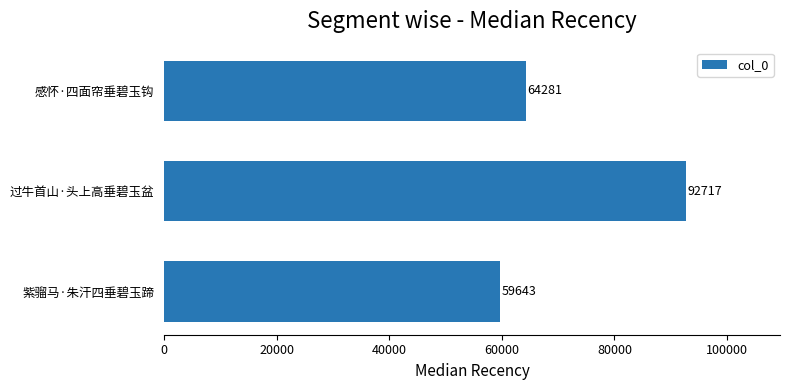

Reading top to bottom, transcribe all the data shown in this chart.

感怀·四面帘垂碧玉钩=64281	过牛首山·头上高垂碧玉盆=92717	紫骝马·朱汗四垂碧玉蹄=59643